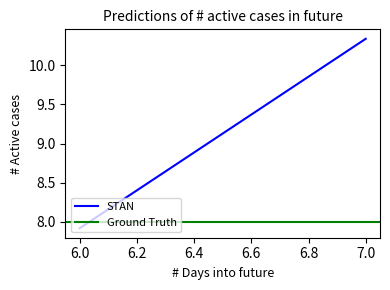

What is the lowest value of the STAN series?

7.9